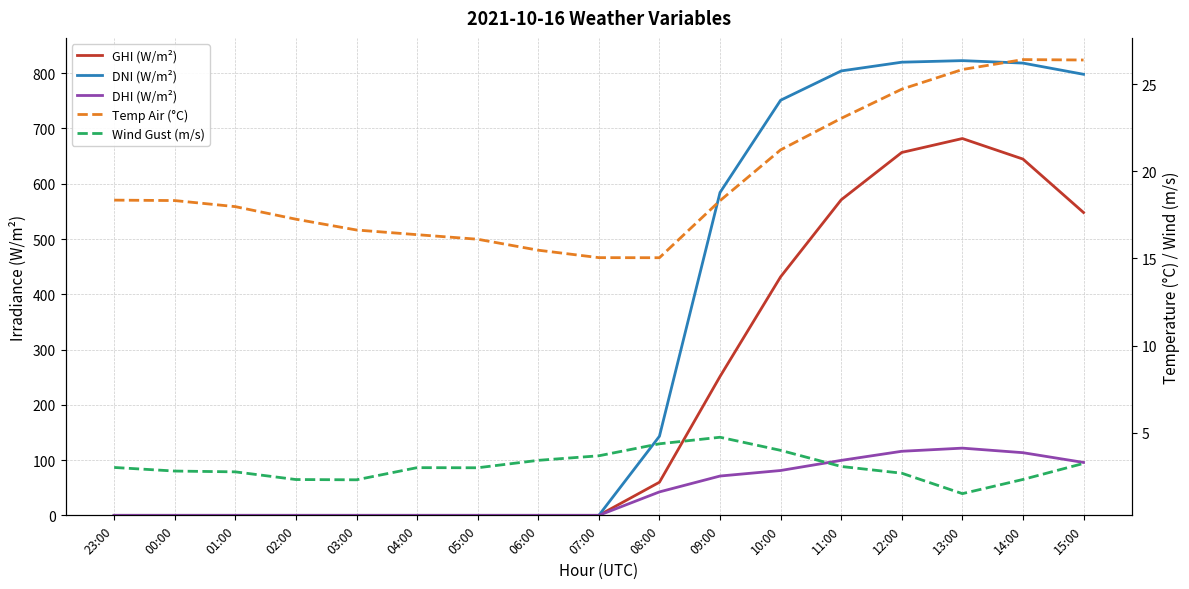

True or false: Wind Gust (m/s) and Temp Air (°C) intersect in this chart.

False